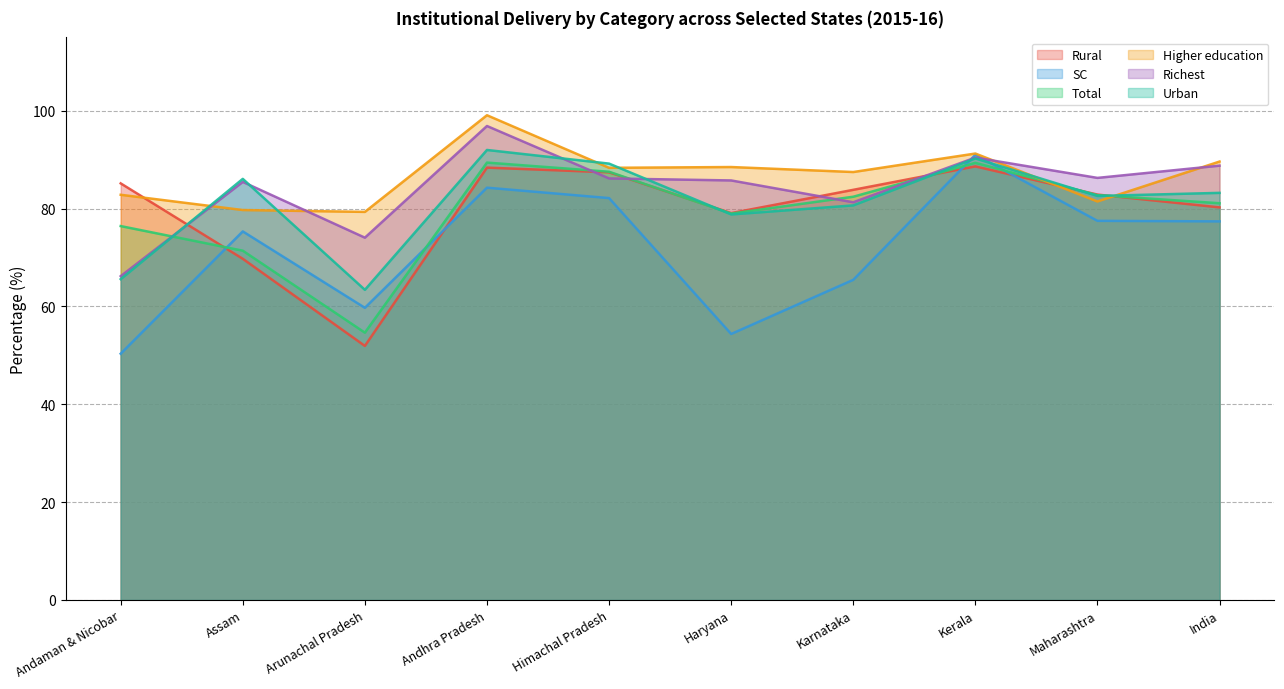

Between Andhra Pradesh and Maharashtra, which series saw the biggest shift?

Higher education